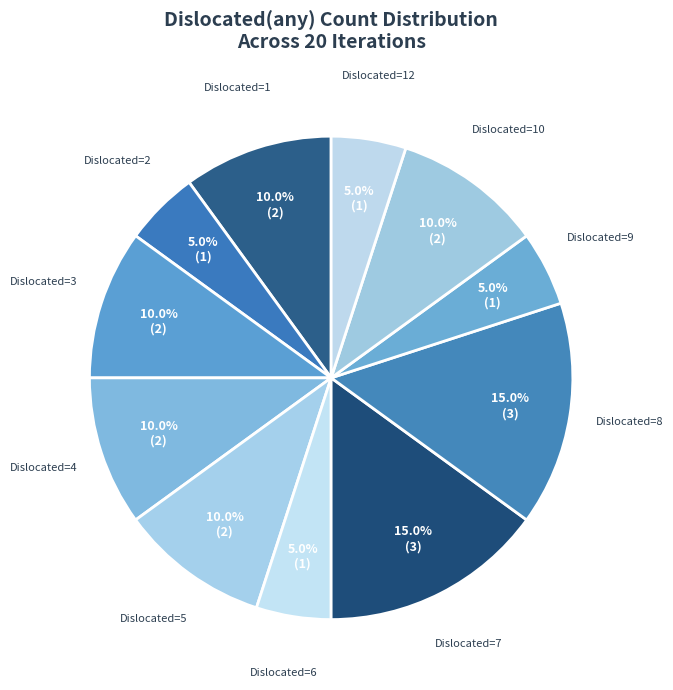

Which slice is the largest?

7